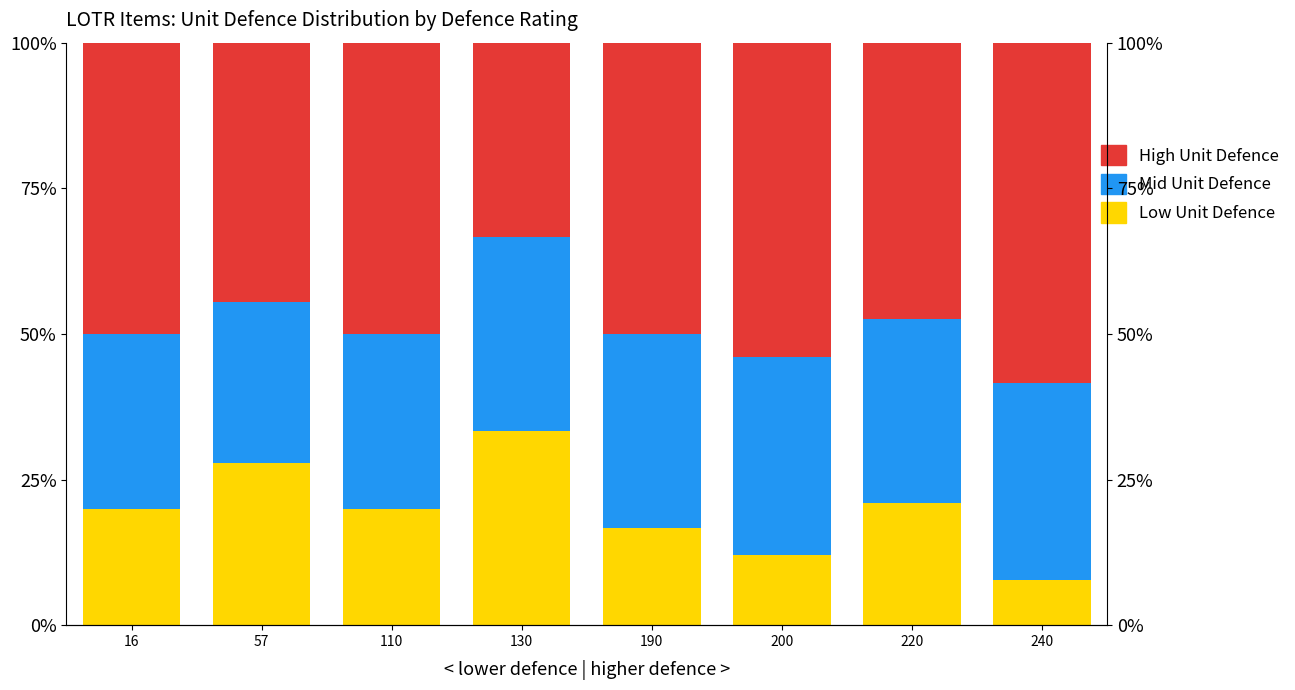

Which series has the widest spread of values?

UNIT DEFENCE (low)